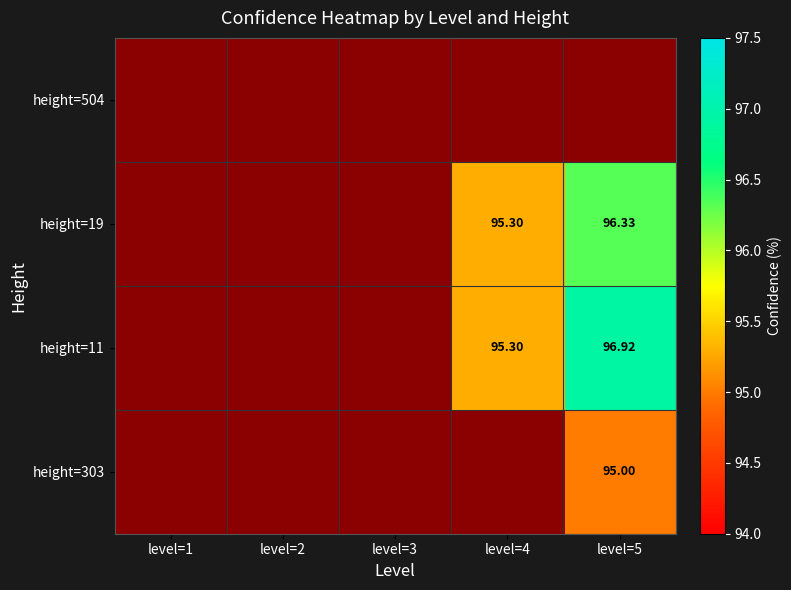

Which series has the largest total across all categories?

height=11